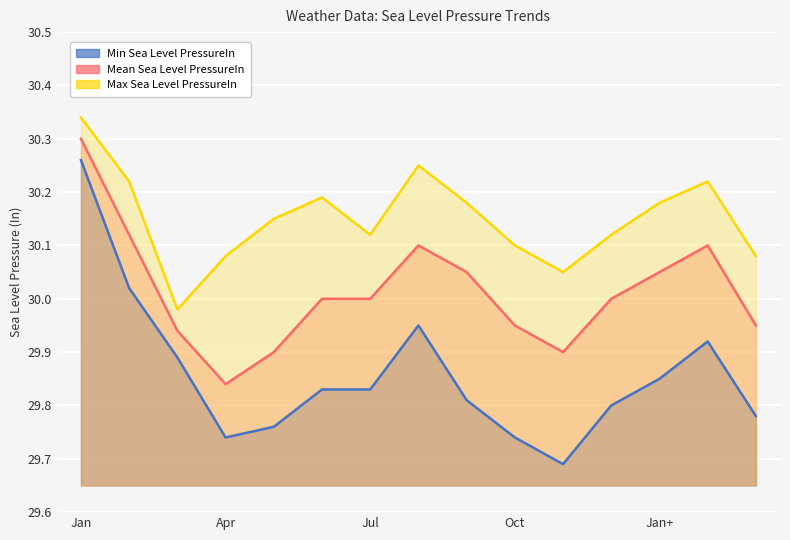

Rank the series by their maximum value, from highest to lowest.

Max Sea Level PressureIn, Mean Sea Level PressureIn, Min Sea Level PressureIn